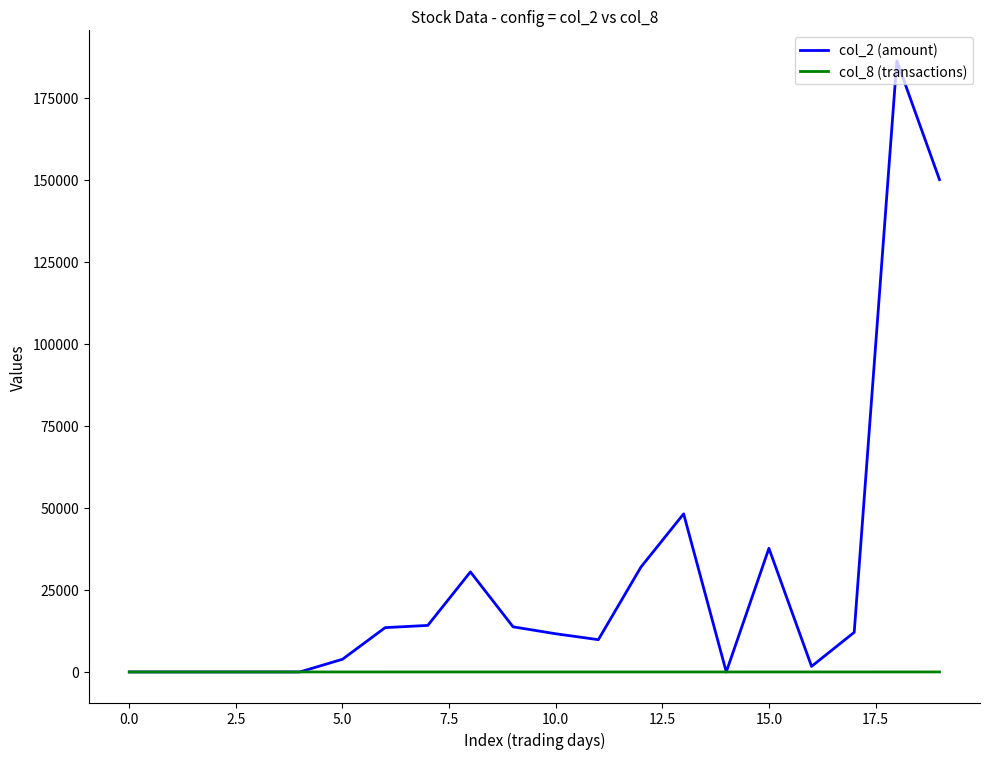

Count the number of categories in the chart.

20